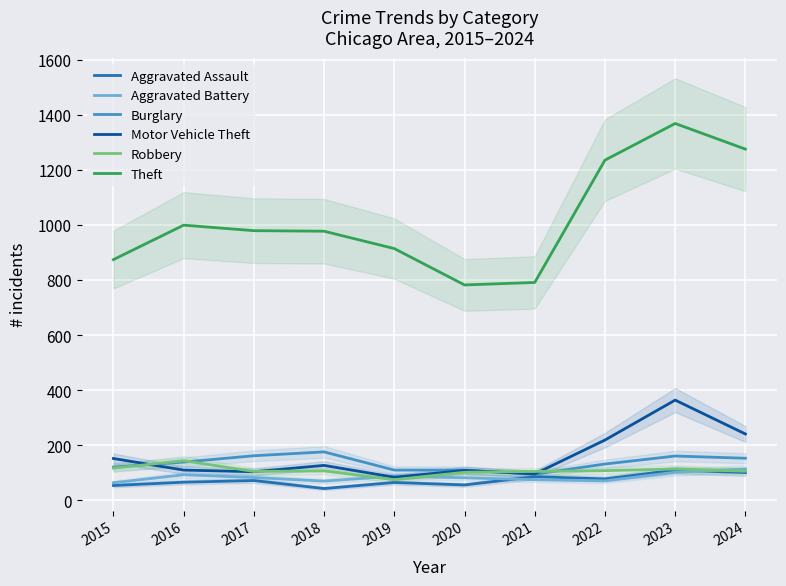

Which series ends up on top after the final intersection of Robbery and Aggravated Battery?

Aggravated Battery